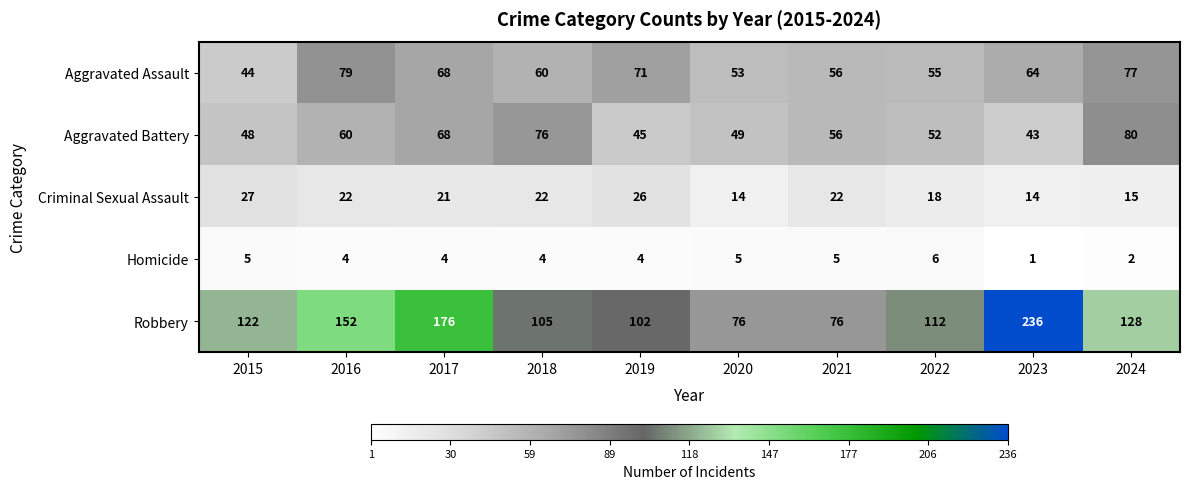

List the series in order of their peak value, lowest first.

Homicide, Criminal Sexual Assault, Aggravated Assault, Aggravated Battery, Robbery